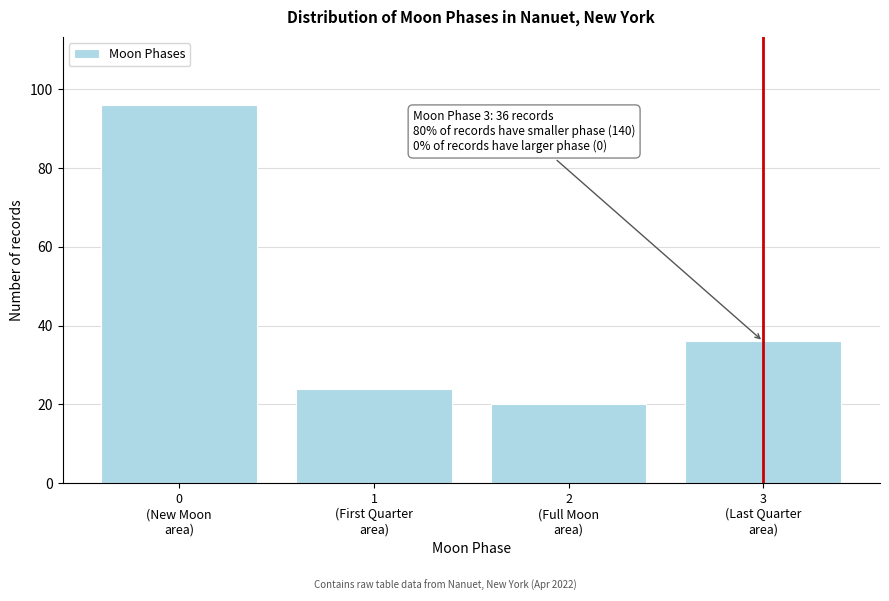

Reading left to right, what are all the values shown in this chart?

96	24	20	36